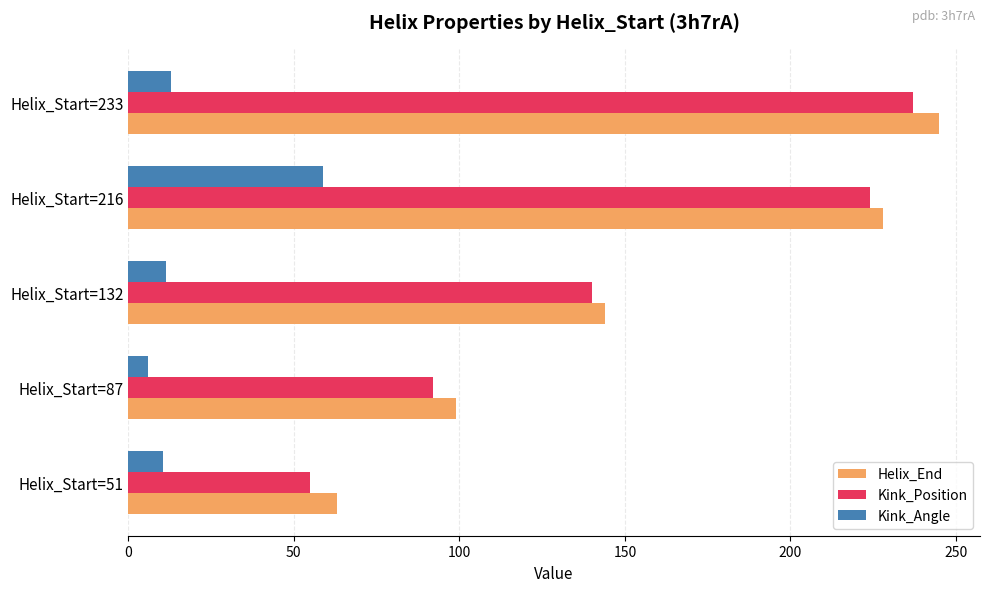

What is the difference between the maximum and second lowest values in the Helix_End series?

146.0